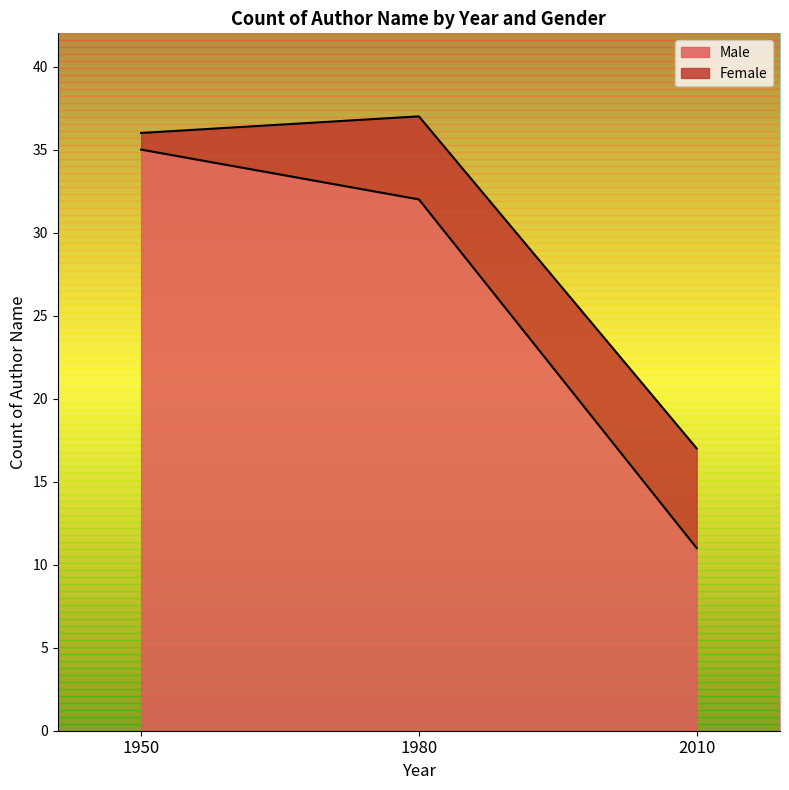

Where does the data first go above 32?

1950